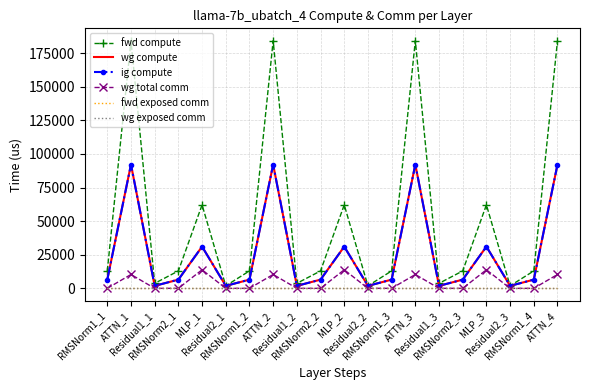

Reading left to right, extract all data points from this chart.

fwd compute: 12956.5	184254.0	3713.4	12956.5	62121.3	1856.7	12956.5	184254.0	3713.4	12956.5	62121.3	1856.7	12956.5	184254.0	3713.4	12956.5	62121.3	1856.7	12956.5	184254.0
wg compute: 6478.3	92127.0	1856.7	6478.3	31060.6	1856.7	6478.3	92127.0	1856.7	6478.3	31060.6	1856.7	6478.3	92127.0	1856.7	6478.3	31060.6	1856.7	6478.3	92127.0
ig compute: 6478.3	92127.0	1856.7	6478.3	31060.6	1856.7	6478.3	92127.0	1856.7	6478.3	31060.6	1856.7	6478.3	92127.0	1856.7	6478.3	31060.6	1856.7	6478.3	92127.0
wg total comm: 0.0	10306.8	0.0	0.0	13800.3	0.0	0.0	10306.8	0.0	0.0	13800.3	0.0	0.0	10306.8	0.0	0.0	13800.3	0.0	0.0	10306.8
fwd exposed comm: 0.0	0.0	0.0	0.0	0.0	0.0	0.0	0.0	0.0	0.0	0.0	0.0	0.0	0.0	0.0	0.0	0.0	0.0	0.0	0.0
wg exposed comm: 0.0	0.0	0.0	0.0	0.0	0.0	0.0	0.0	0.0	0.0	0.0	0.0	0.0	0.0	0.0	0.0	0.0	0.0	0.0	0.0